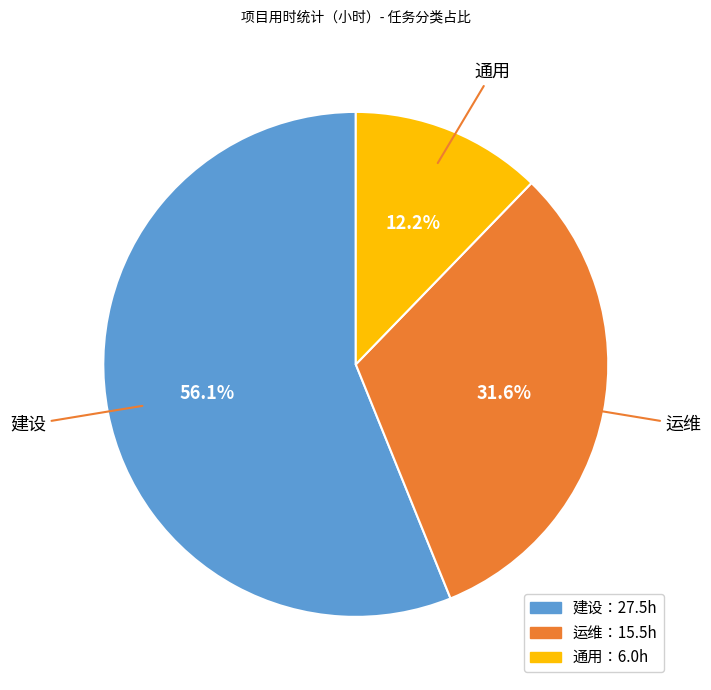

Is there any slice that represents more than half of the pie?

Yes